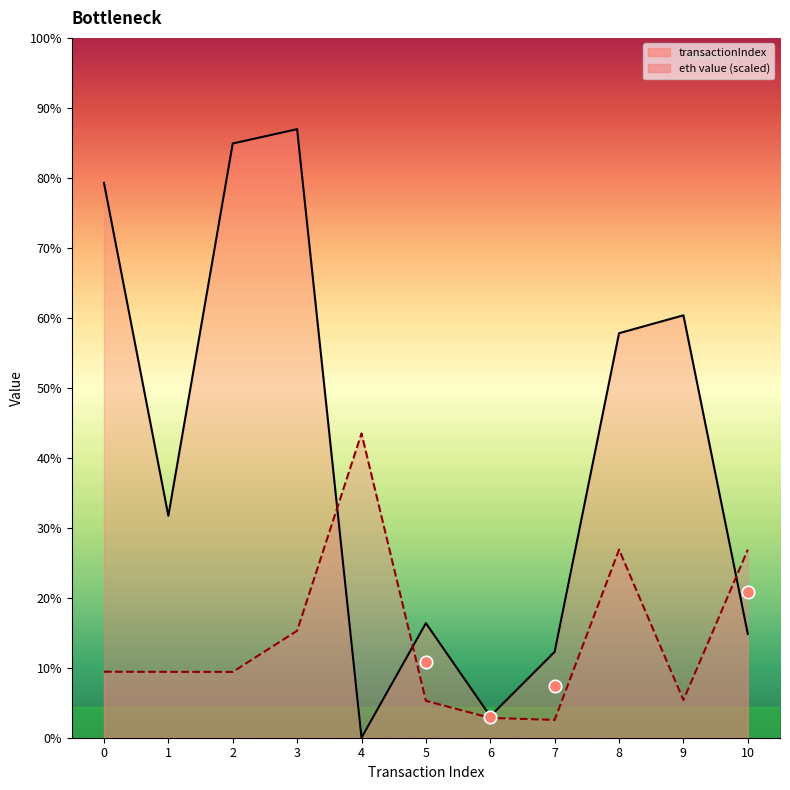

Which series has the largest total across all categories?

transactionIndex